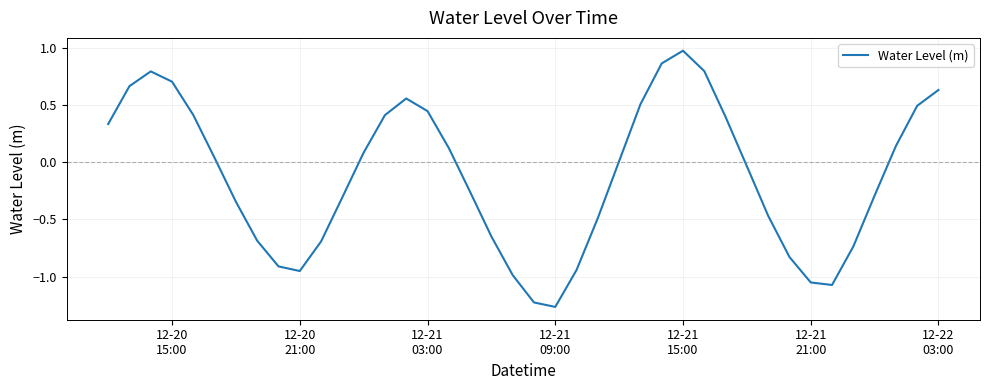

What is the maximum value shown in the chart?

1.0